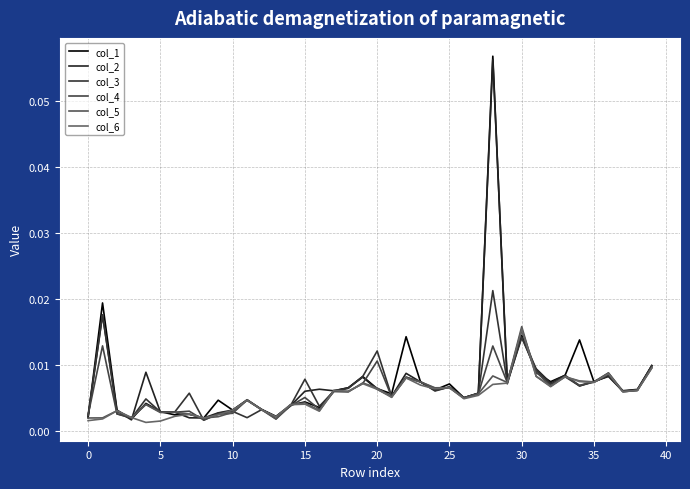

Is this an area chart (filled region under the line)?

No